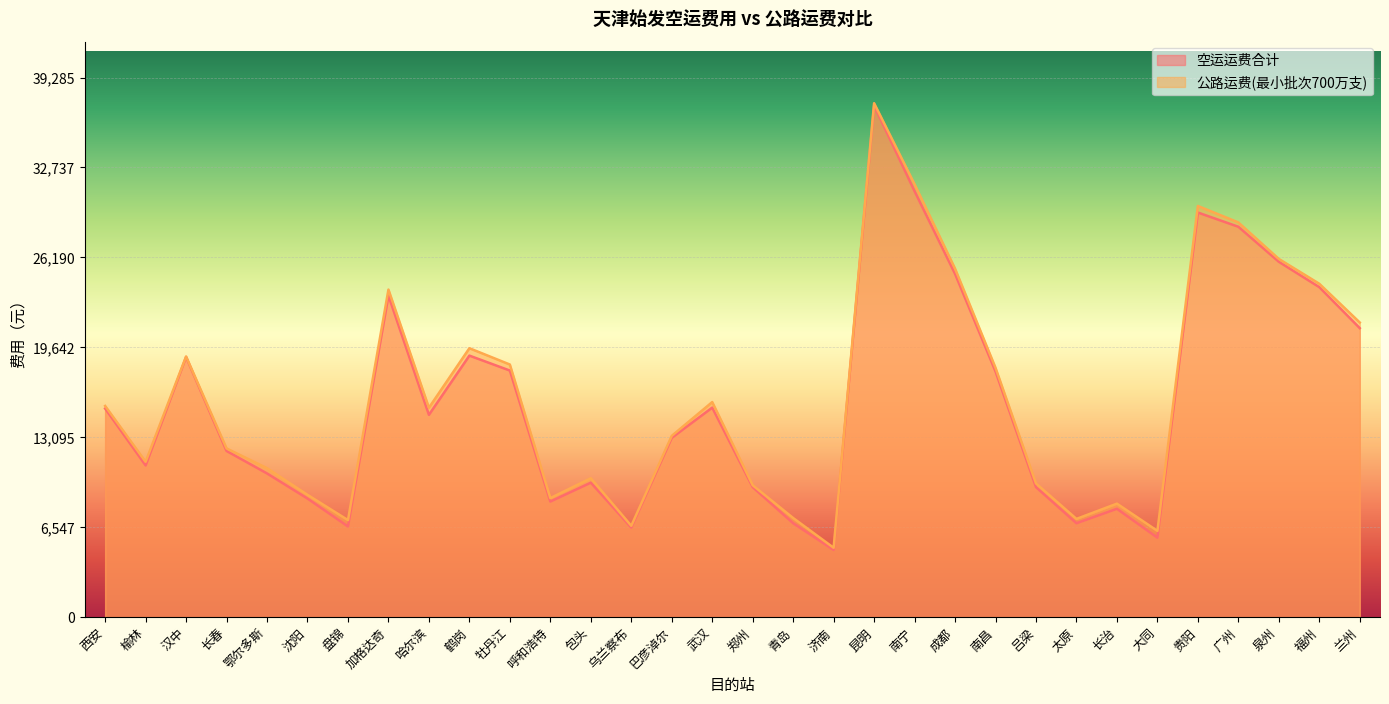

What is the difference between the maximum and minimum values in the 空运运费合计 series?

32344.0